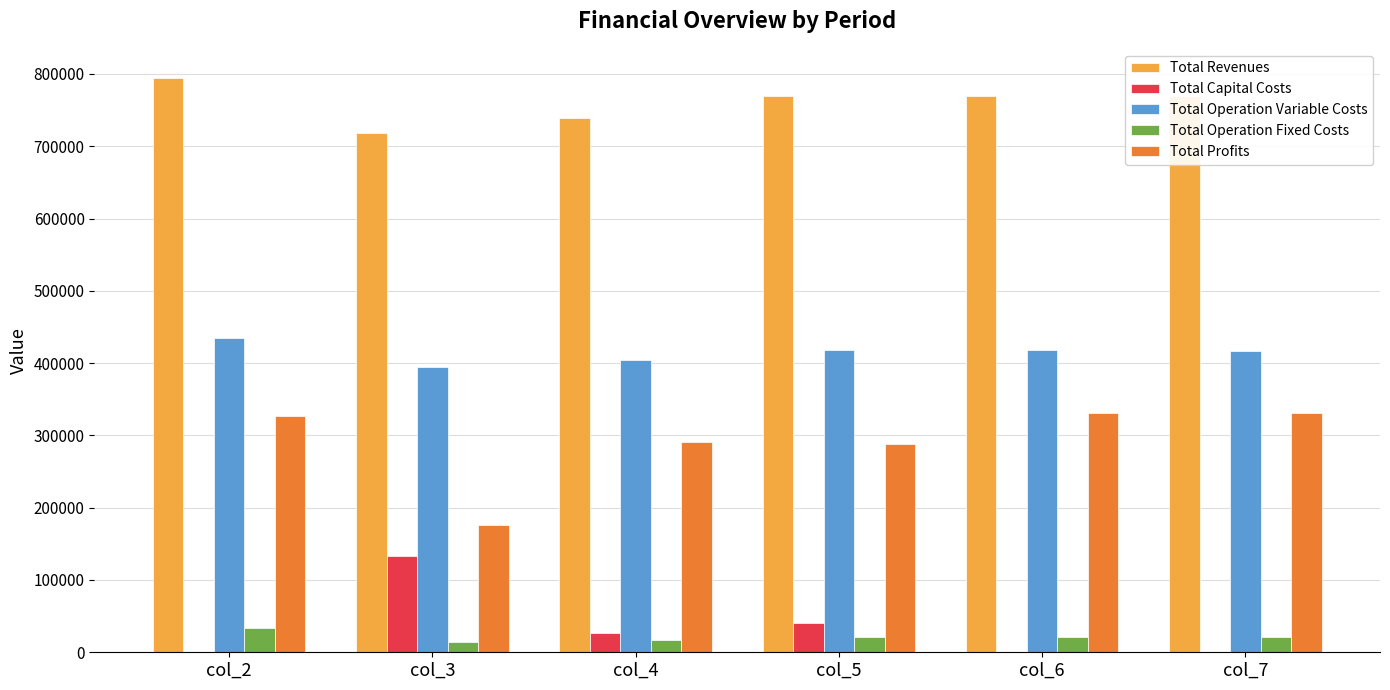

The value of Total Profits at col_3 is 176429.2. True or false?

True